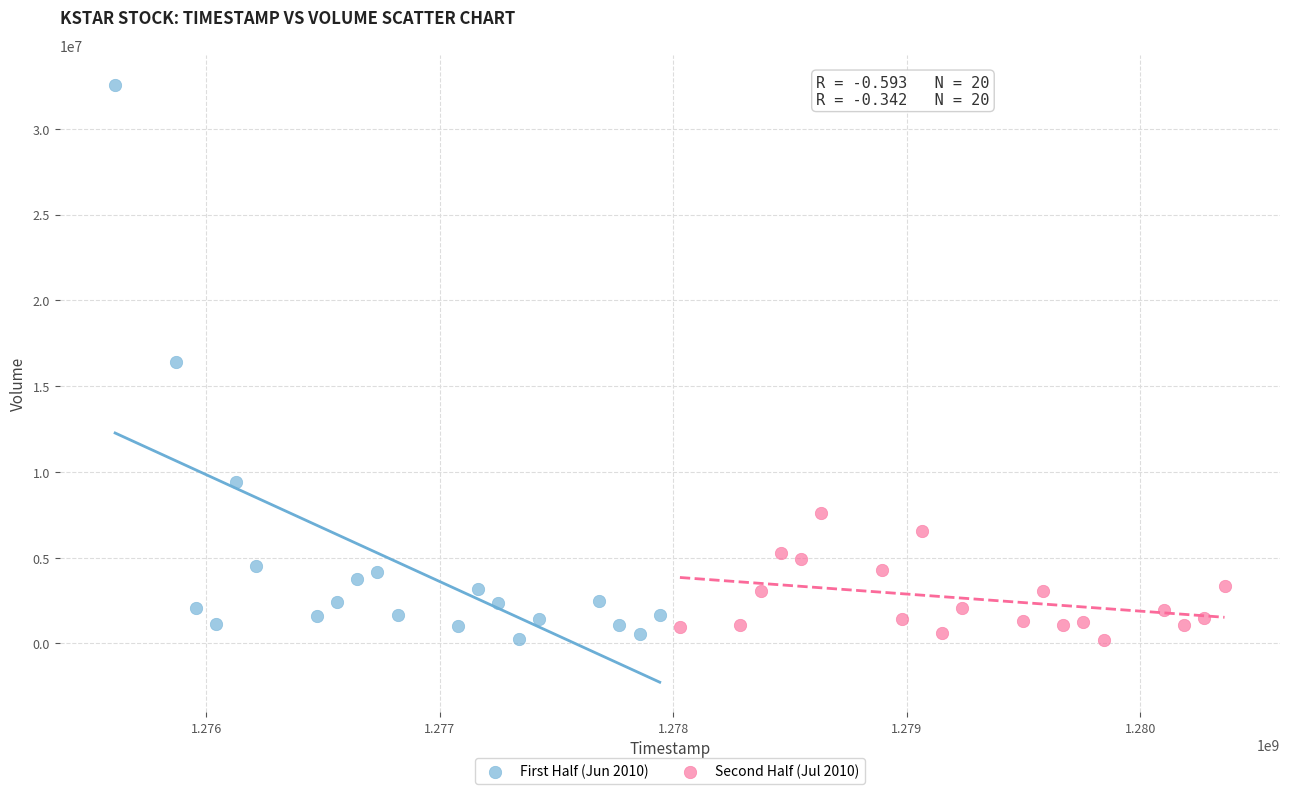

Which series has the widest spread of Y values?

First Half (Jun 2010)